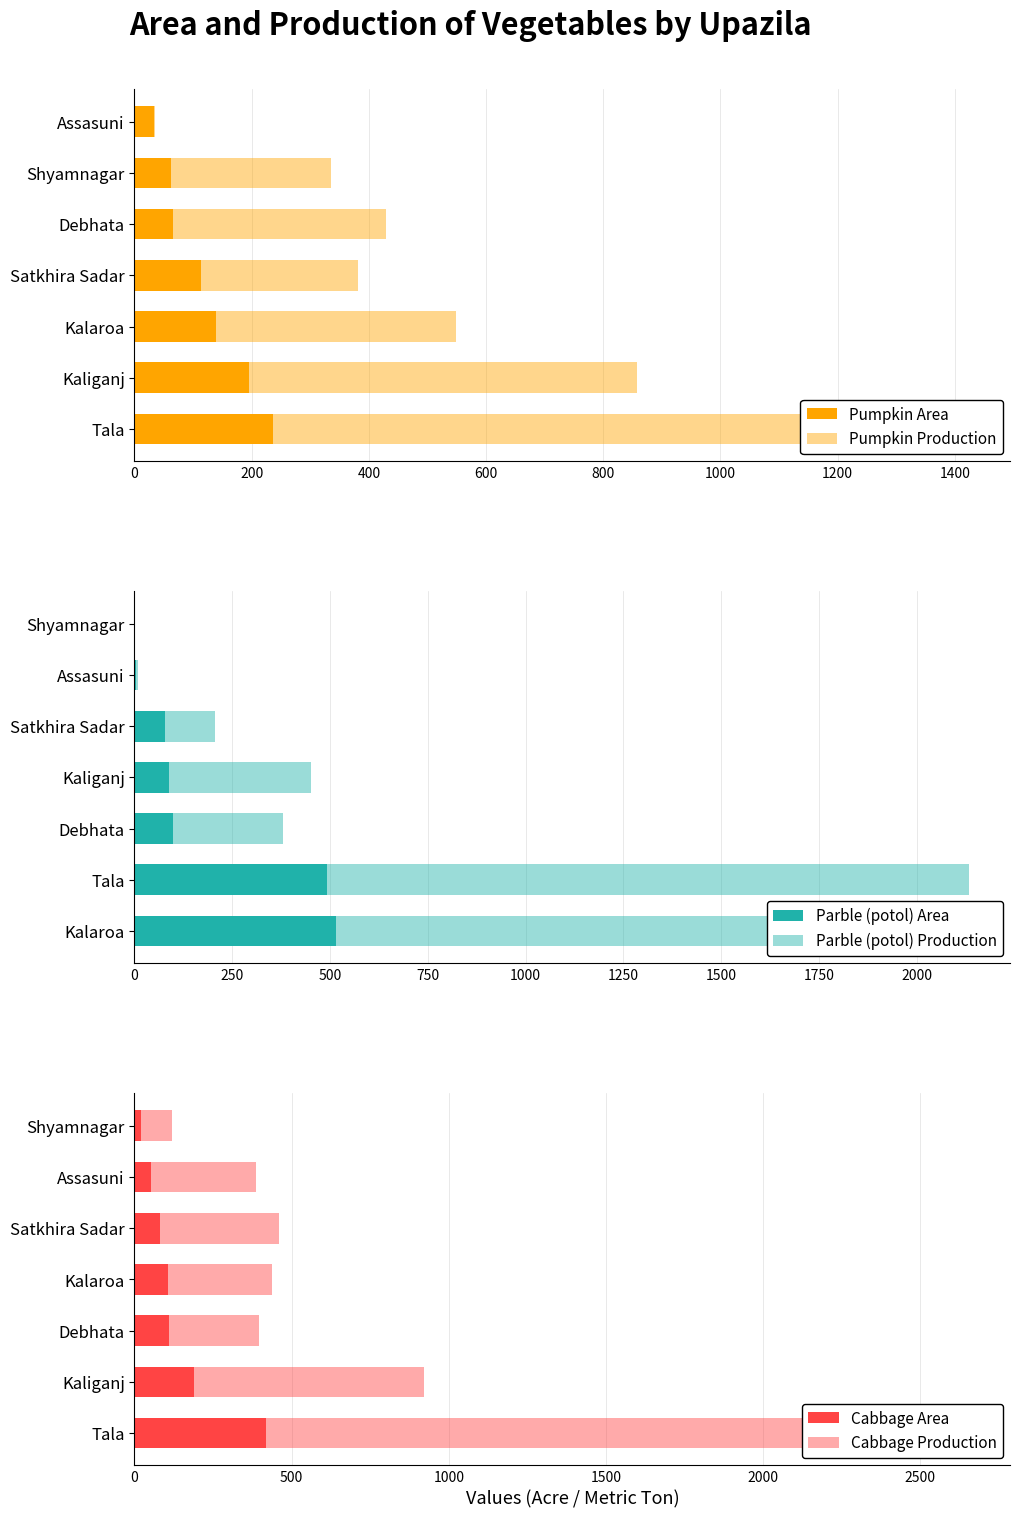

The Parble (potol) Production series shows 1689 at Kalaroa. True or false?

True